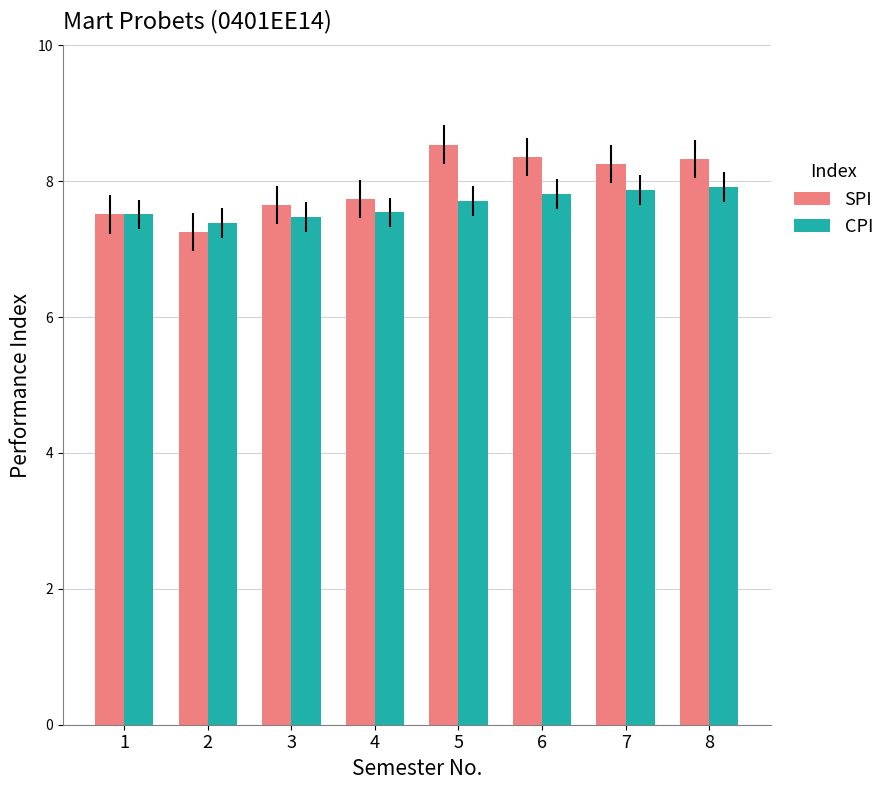

Does the chart contain stacked bars?

No